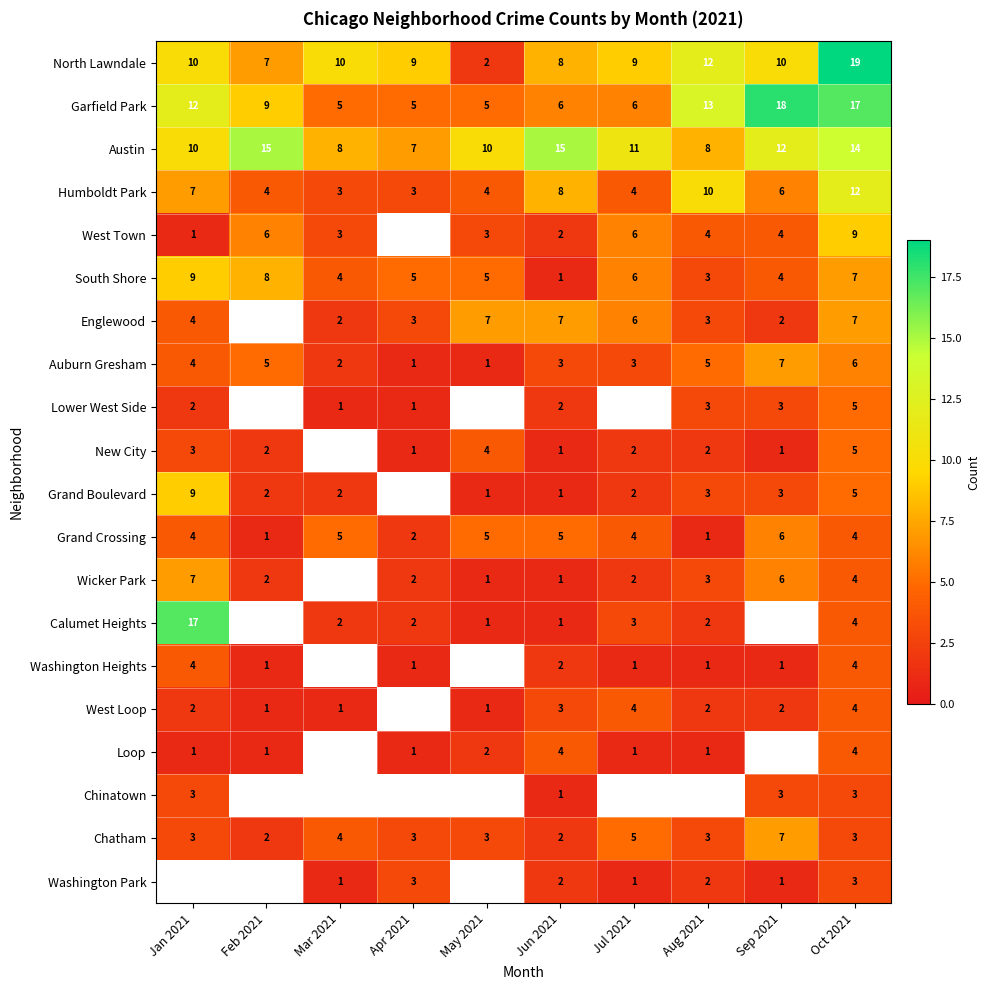

At which category is the sum across all series the highest?

Oct 2021